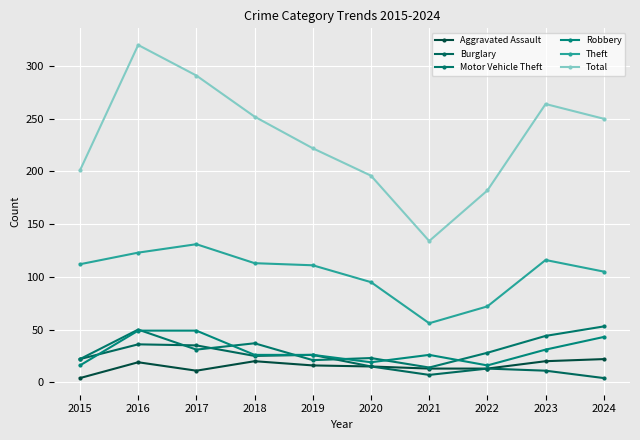

Reading left to right, extract all data points from this chart.

Aggravated Assault: 4	19	11	20	16	15	13	13	20	22
Burglary: 22	36	35	25	26	15	7	13	11	4
Motor Vehicle Theft: 22	50	31	37	21	23	14	28	44	53
Robbery: 16	49	49	26	26	19	26	16	31	43
Theft: 112	123	131	113	111	95	56	72	116	105
Total: 201	320	291	252	222	196	134	182	264	250